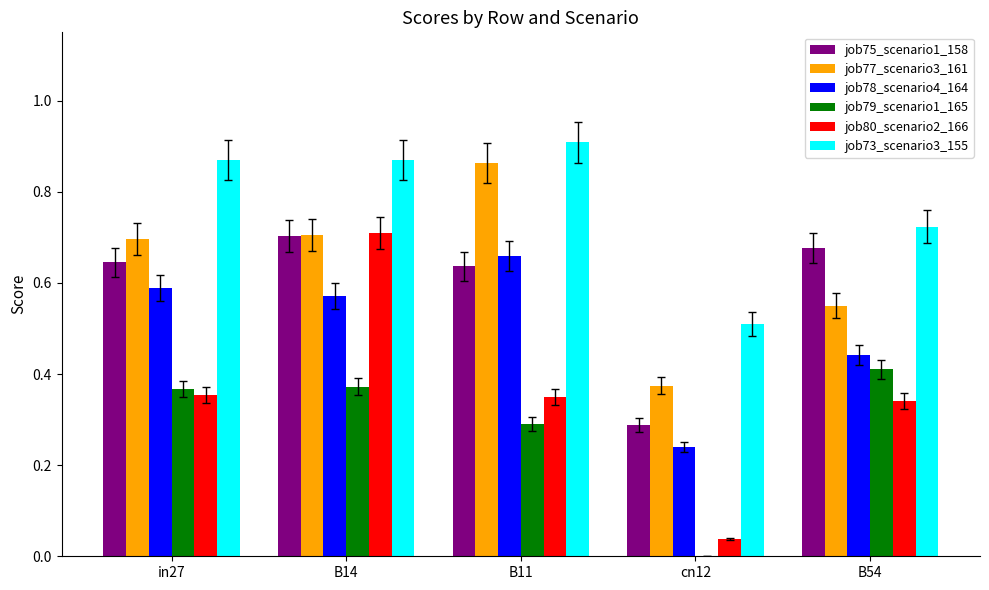

How many job78_scenario4_164 values are between 0 and 1?

5